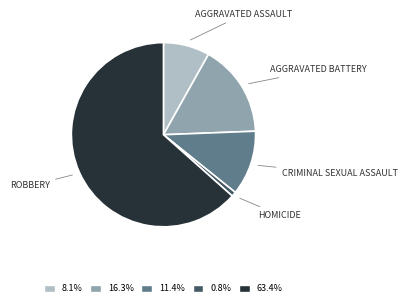

Does any single category account for the majority?

Yes